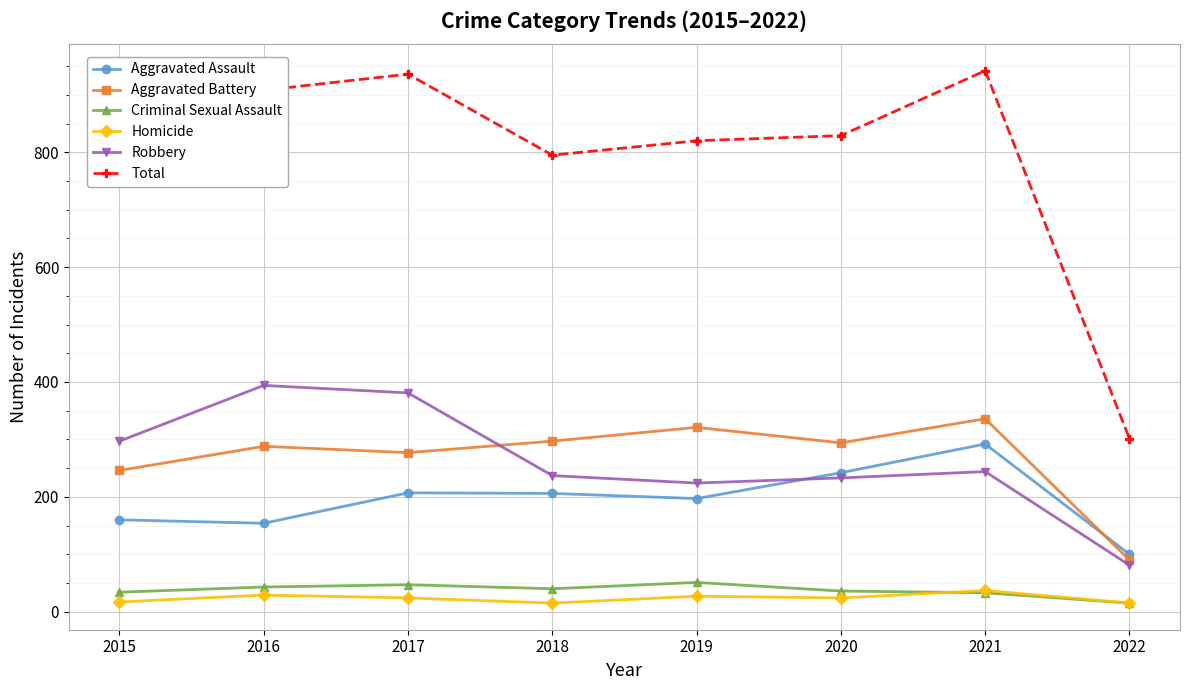

What is the spread (max minus min) of values at 2022?

286